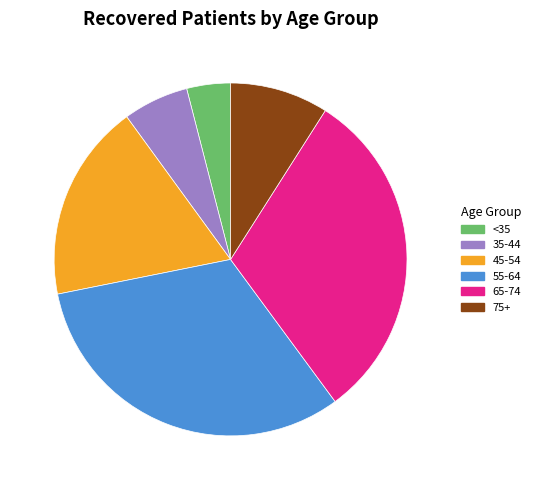

Which has a higher value, 75+ or 45-54?

45-54